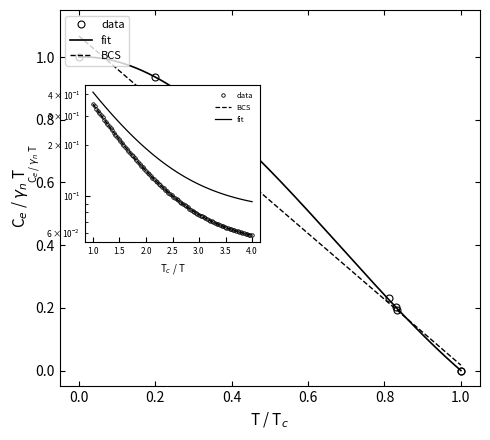

Count the number of categories in the chart.

7